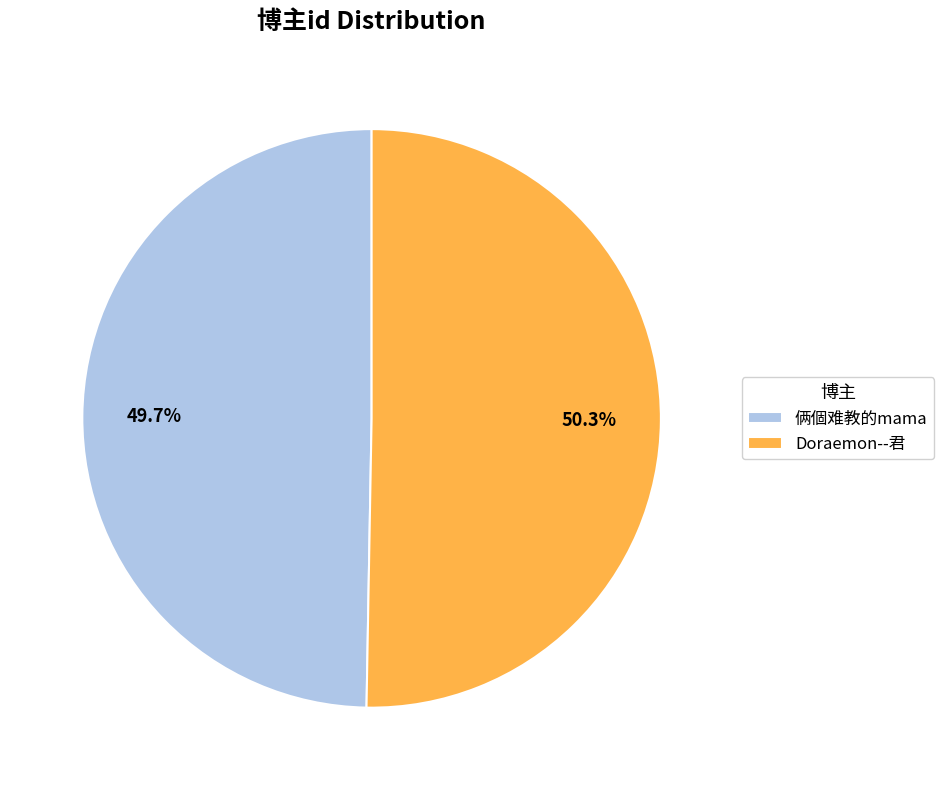

Is it true that 俩個难教的mama is 43% of the pie?

False